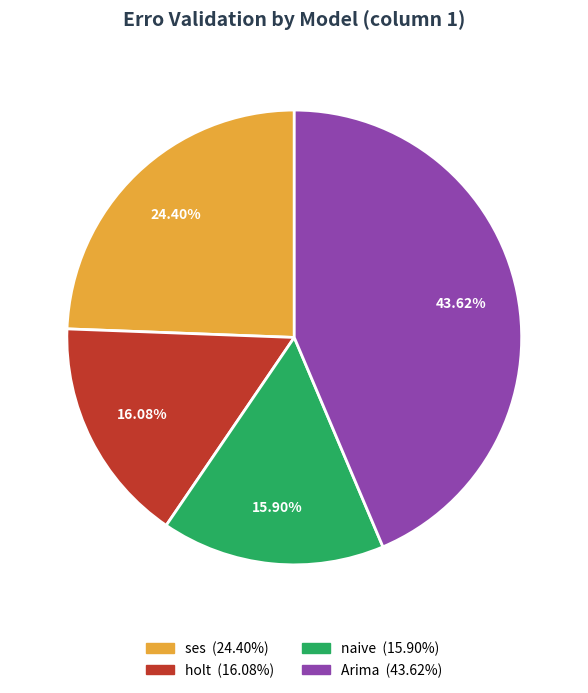

Does any single category account for the majority?

No